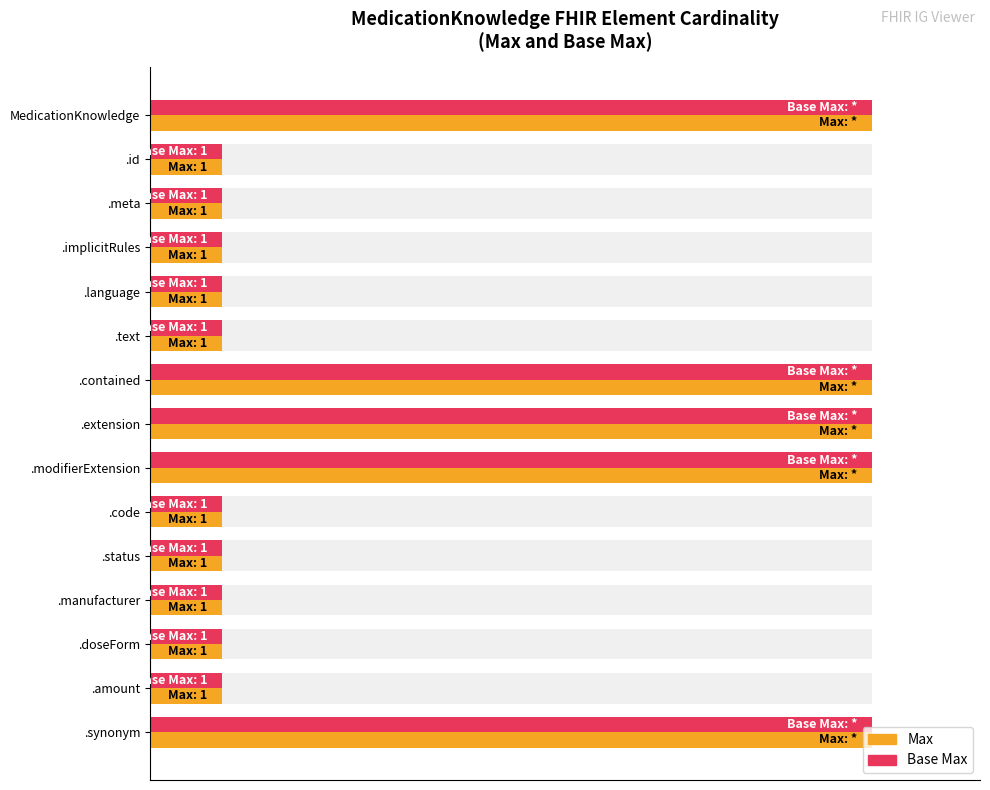

What is the difference between the maximum and minimum values in the Max series?

90